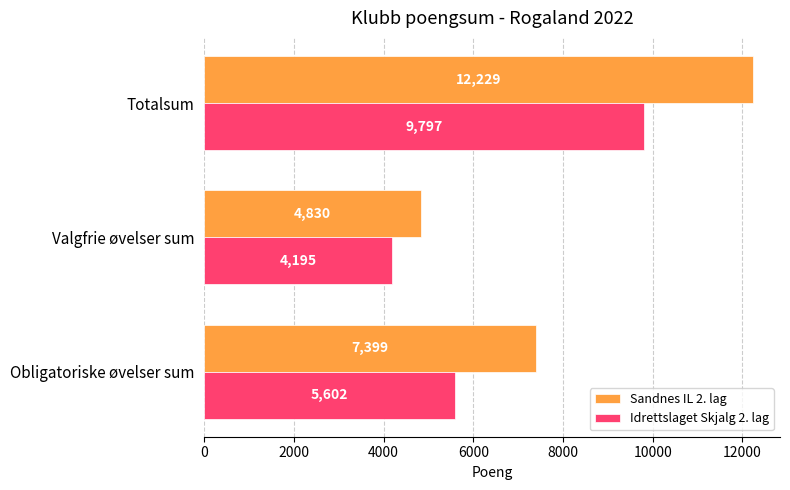

True or false: Idrettslaget Skjalg 2. lag has a value of 4195 at Valgfrie øvelser sum.

True